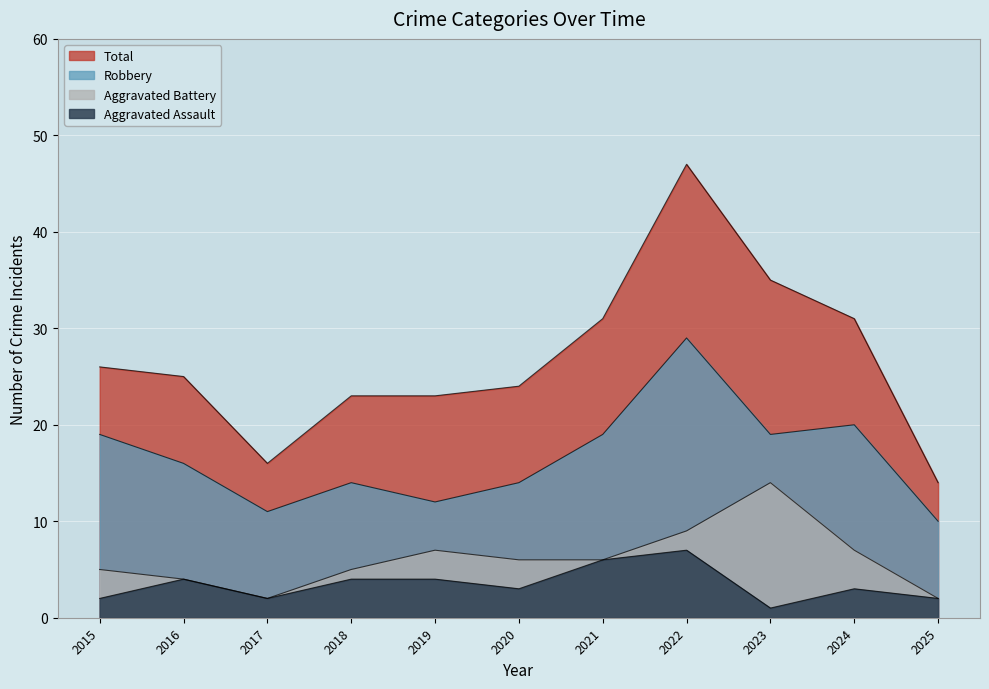

Rank the series by their maximum value, from lowest to highest.

Aggravated Assault, Aggravated Battery, Robbery, Total